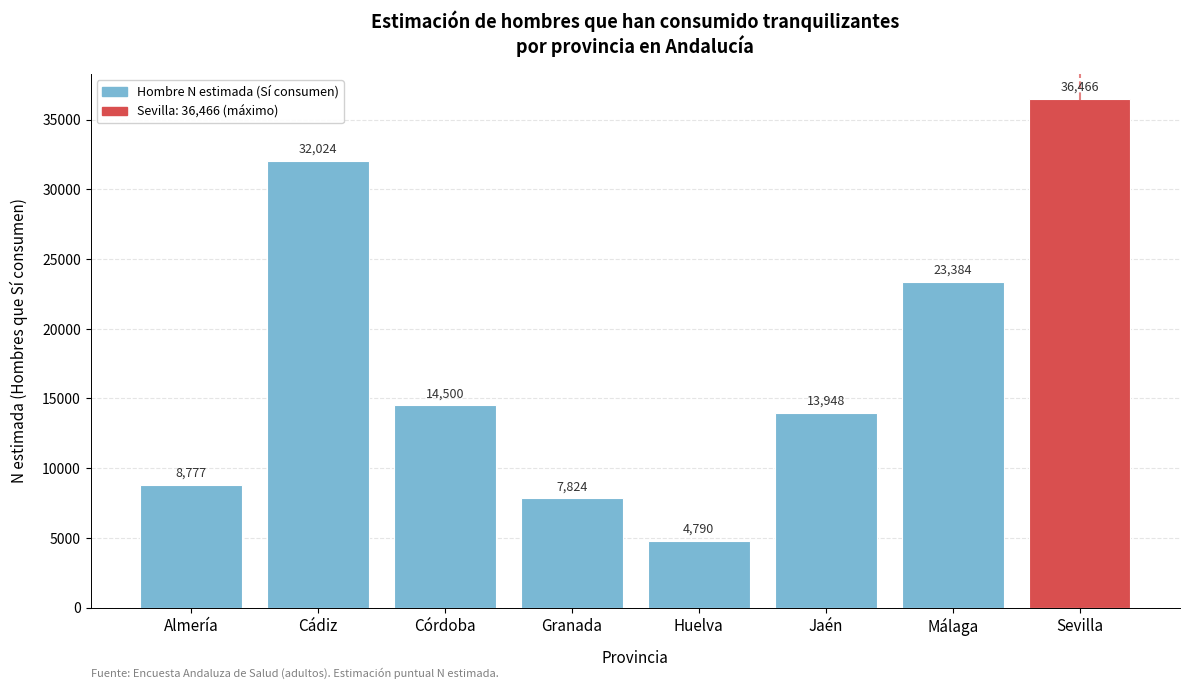

Reading left to right, what are all the values shown in this chart?

Almería=8777	Cádiz=32024	Córdoba=14500	Granada=7824	Huelva=4790	Jaén=13948	Málaga=23384	Sevilla=36466